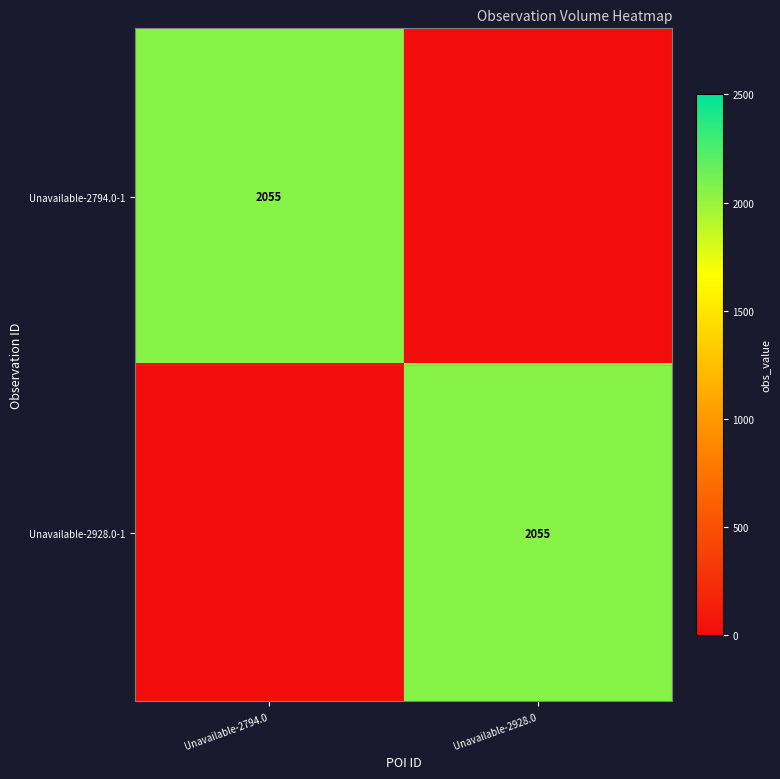

True or false: Unavailable-2928.0-1 has a value of 2055 at Unavailable-2928.0.

True